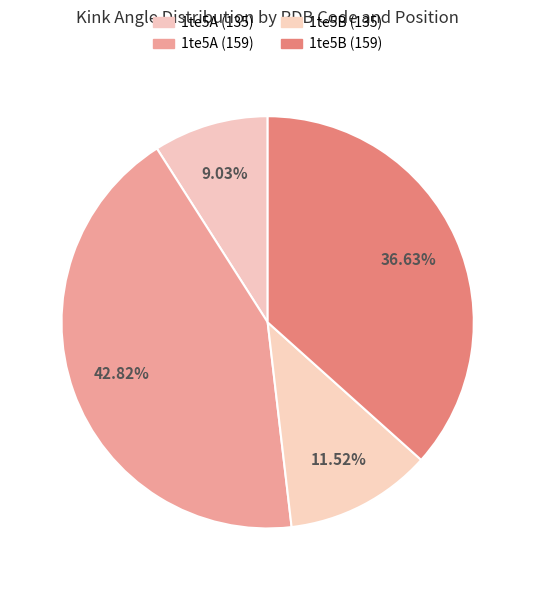

True or false: 1te5B (135) accounts for 12% of the total.

True